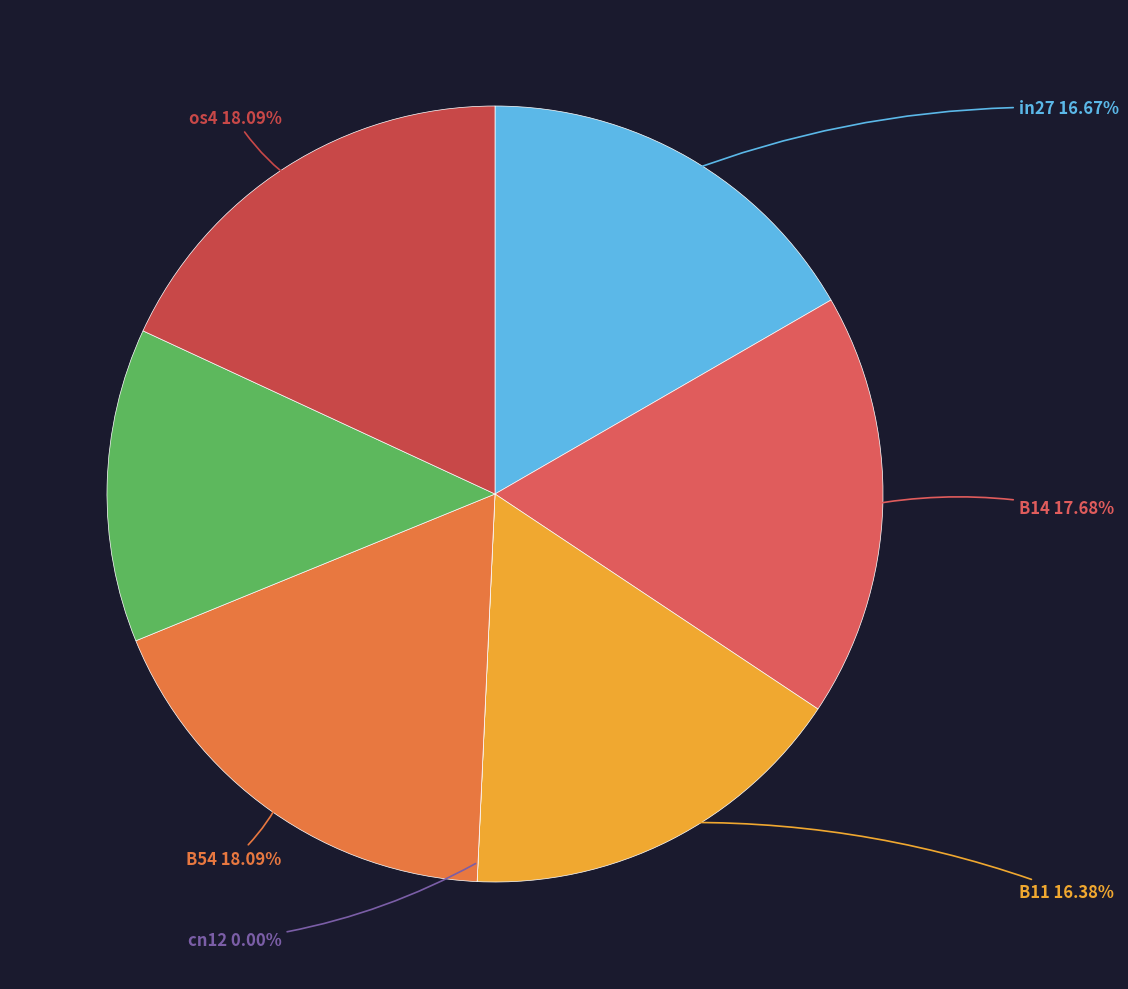

The in27 slice represents 23% of the pie. True or false?

False